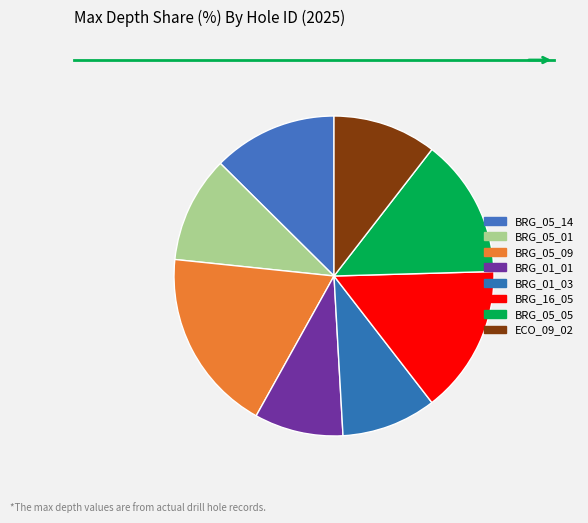

To the nearest percent, what is the combined percentage of BRG_05_01 and BRG_05_05?

25%